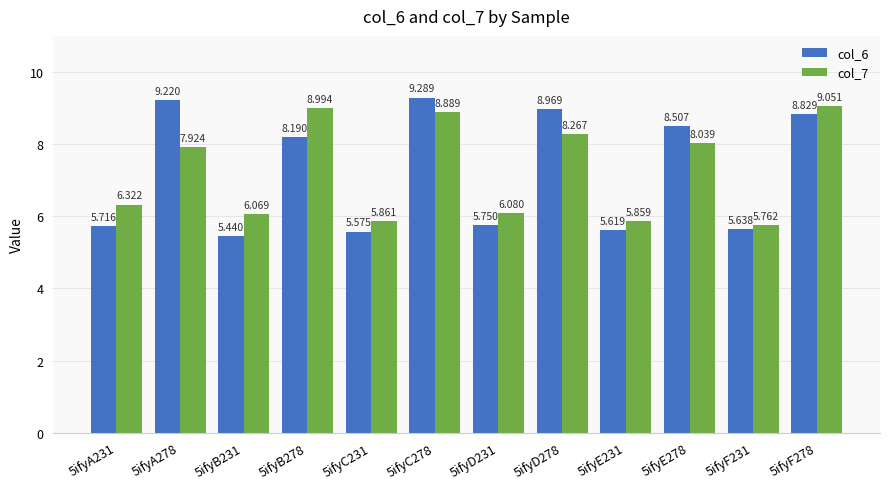

Is the value of col_6 at 5ifyB231 greater than the value of col_7 at 5ifyA231?

No